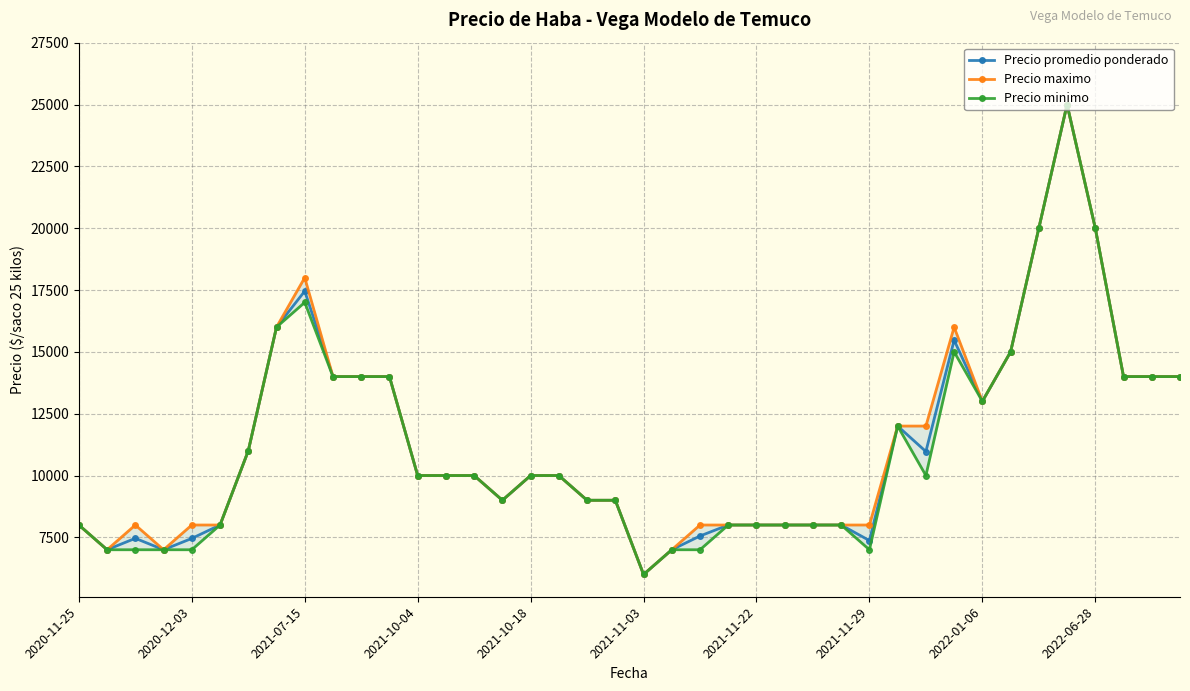

True or false: Precio maximo has more than 1 points higher than both neighbors.

True